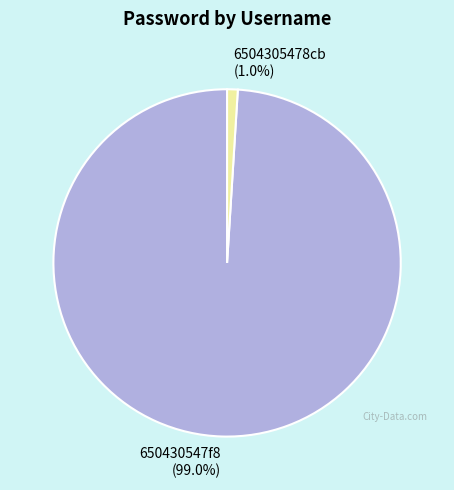

What percentage is NOT represented by 650430547f8?

1.0%